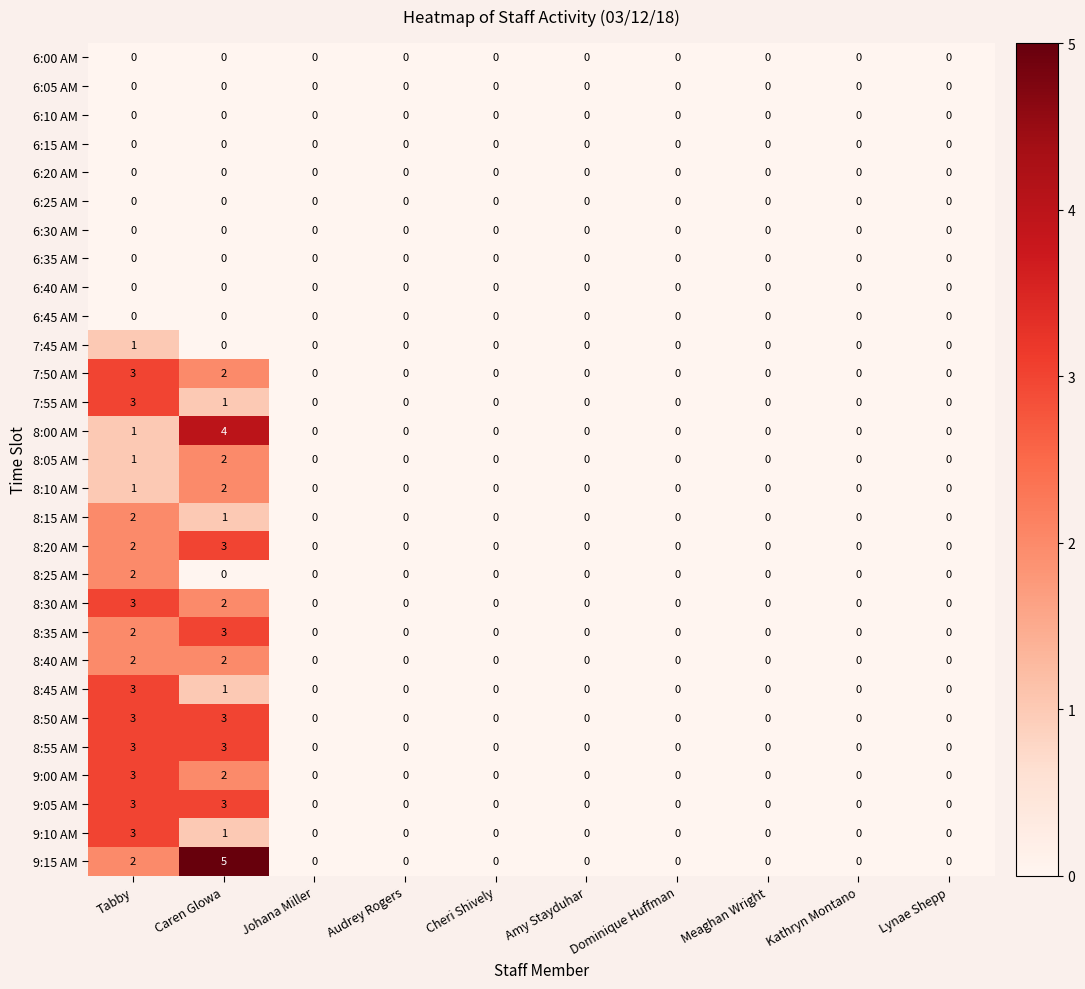

Where is 8:10 AM nearest to the value 1?

Tabby